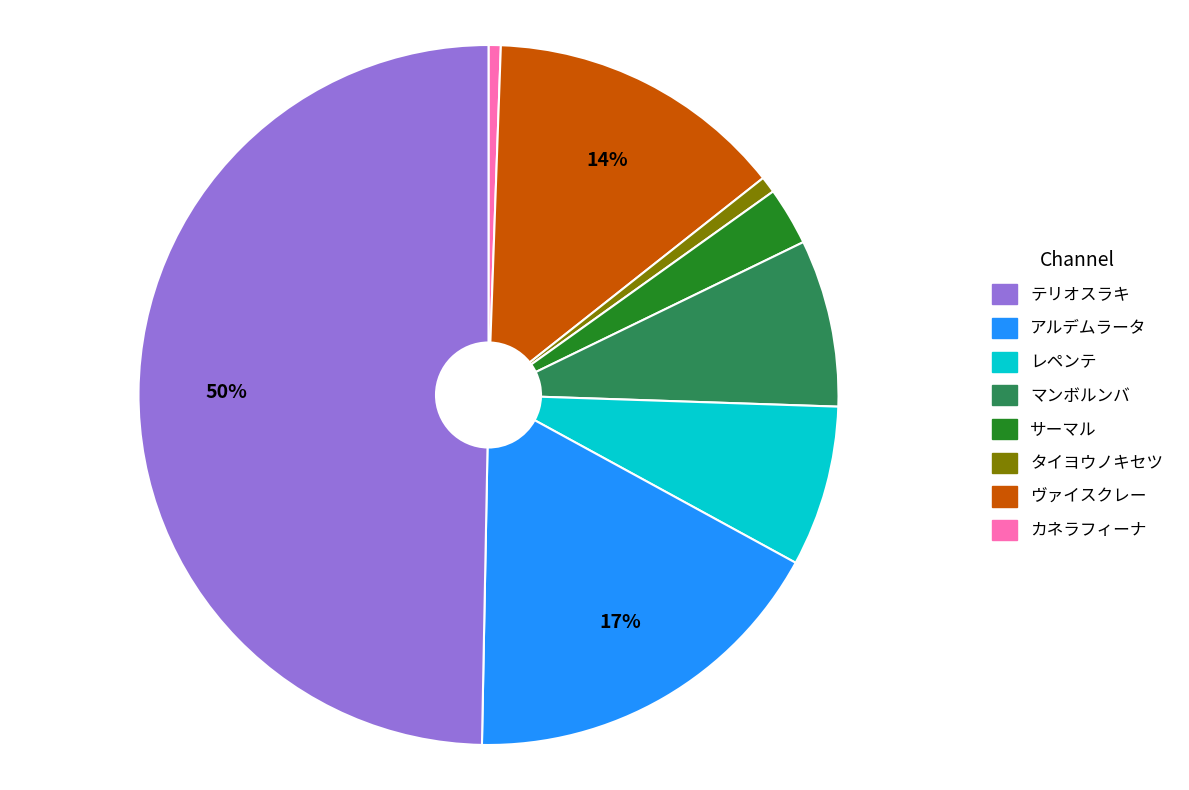

To the nearest percent, what is the average slice percentage?

12%